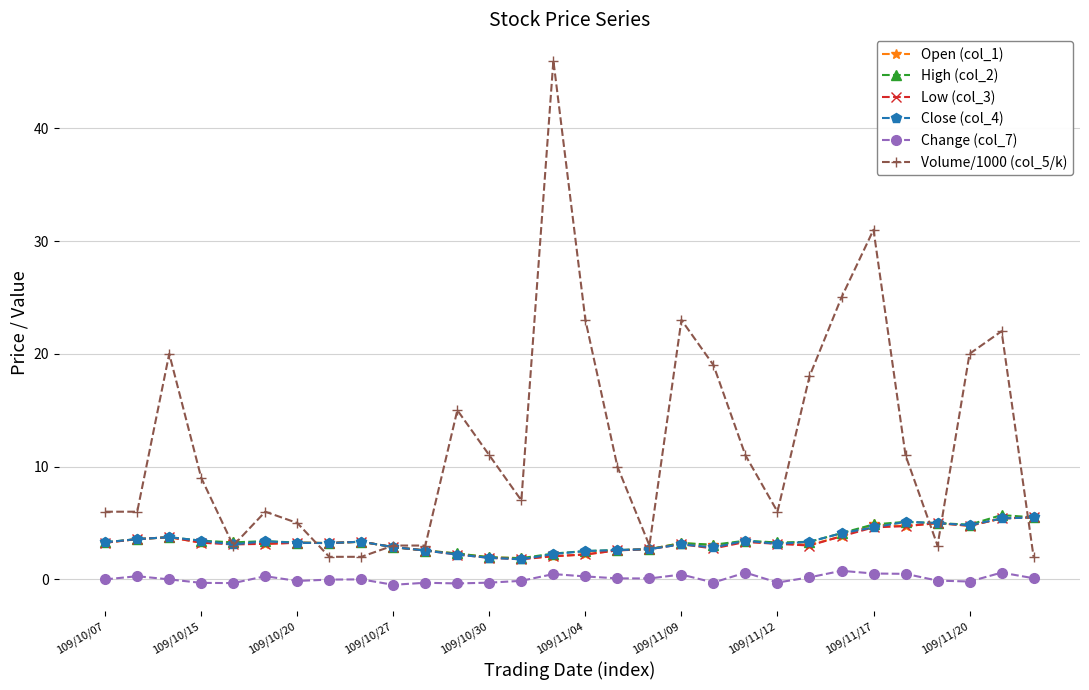

Which series has the widest spread of values?

Volume/1000 (col_5/k)